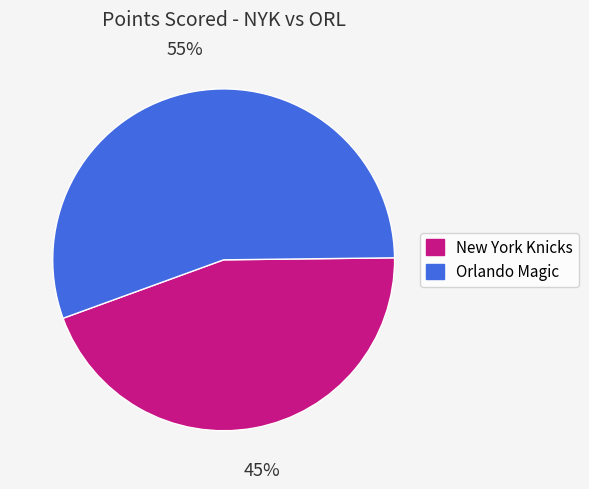

Which category has the smallest portion of the pie?

New York Knicks